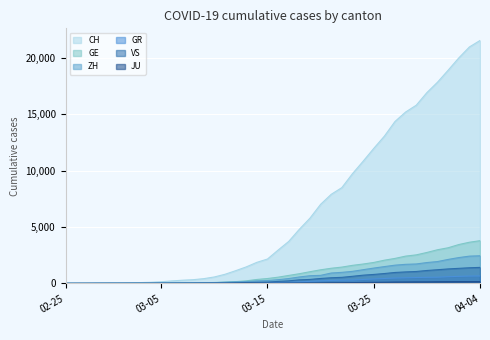

Reading right to left, transcribe all the data shown in this chart.

CH: 21554	20978	20005	18915	17852	16928	15809	15207	14367	13064	11975	10838	9735	8498	7904	7014	5788	4801	3722	2954	2160	1866	1461	1124	806	569	419	327	280	219	142	97	69	50	36	30	20	8	4	0
GE: 3788	3650	3445	3160	2984	2743	2530	2419	2215	2057	1856	1717	1600	1445	1342	1204	1035	857	705	551	430	347	225	154	113	79	60	45	43	30	20	16	14	11	10	9	5	1	1	0
ZH: 2450	2417	2289	2125	1936	1848	1722	1690	1616	1489	1357	1213	1067	978	919	711	679	568	429	326	250	218	163	140	101	62	49	40	34	29	23	15	13	10	7	6	2	2	0	0
GR: 657	649	622	592	547	535	519	495	474	433	393	343	300	284	258	226	182	128	101	84	71	56	53	43	31	22	18	18	17	16	14	12	9	9	6	6	6	2	2	0
VS: 1418	1385	1334	1282	1211	1144	1055	1017	968	874	793	728	628	535	498	436	349	312	225	172	115	98	76	53	30	22	17	12	7	6	5	4	3	3	2	1	1	0	0	0
JU: 154	149	149	145	140	128	127	119	114	100	92	82	69	61	54	44	36	32	29	25	19	18	17	12	7	7	7	5	5	4	4	2	2	1	1	1	1	1	0	0